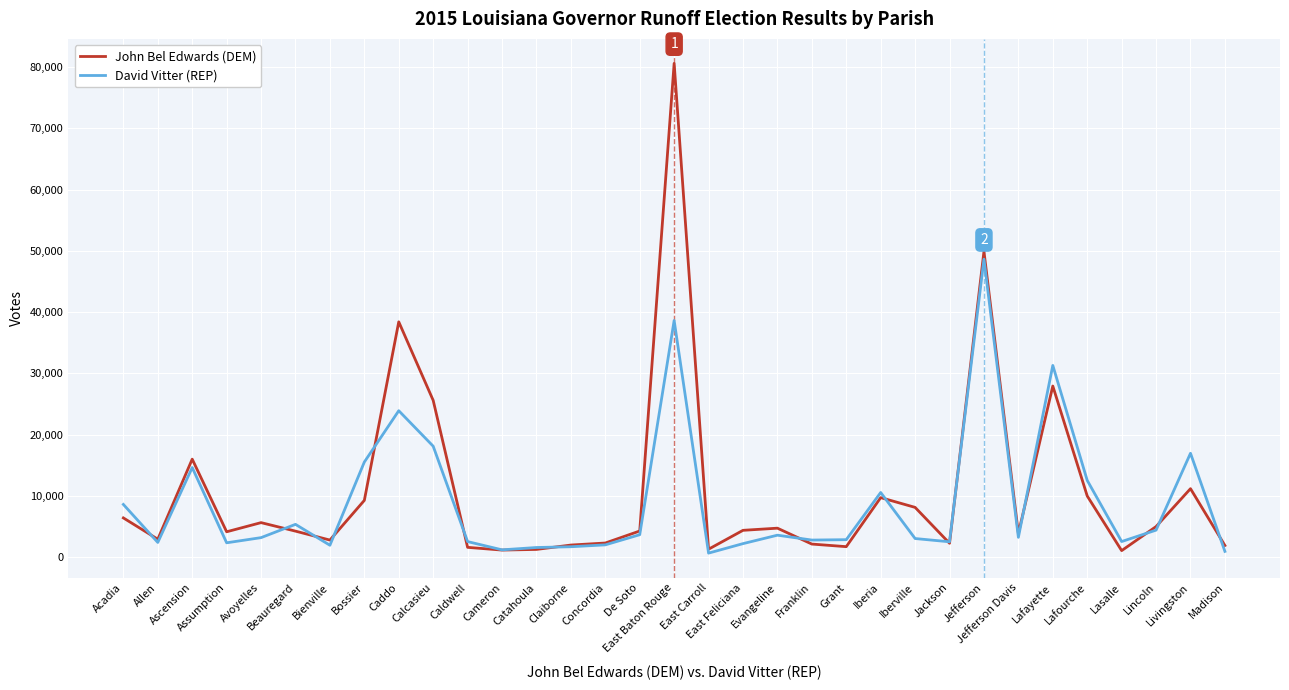

What is the maximum value for John Bel Edwards (DEM)?

80602